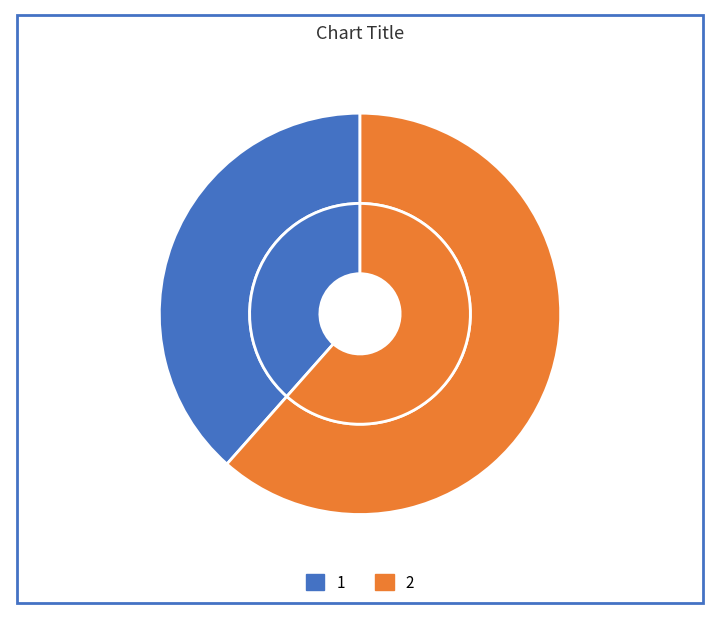

Which has a higher value, 1 or 2?

2